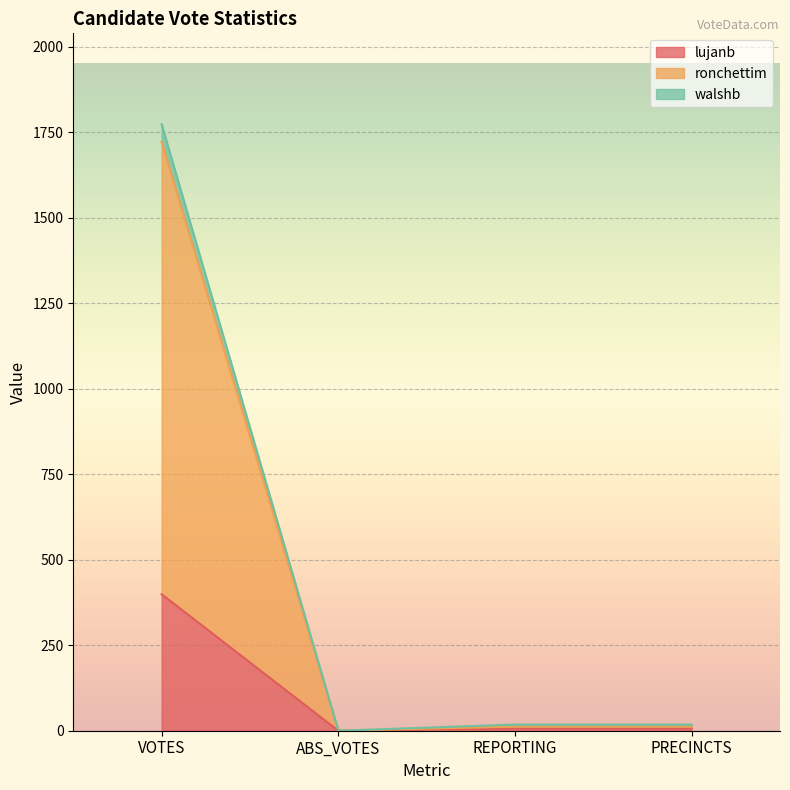

Is the value of walshb at REPORTING greater than the value of lujanb at PRECINCTS?

Yes